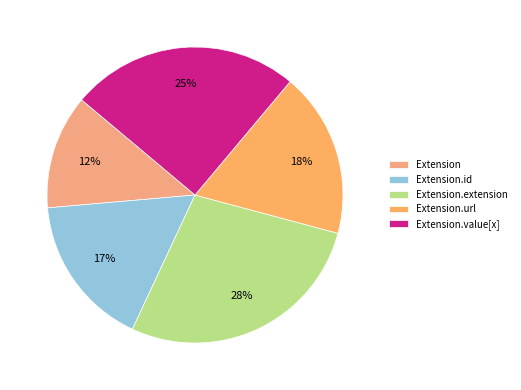

Which category has the smallest portion of the pie?

Extension